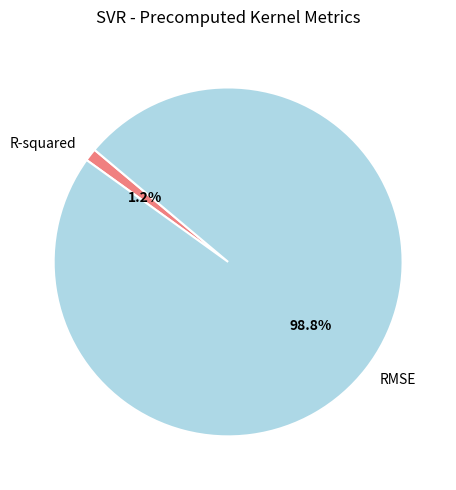

Is it true that RMSE is 99% of the pie?

True